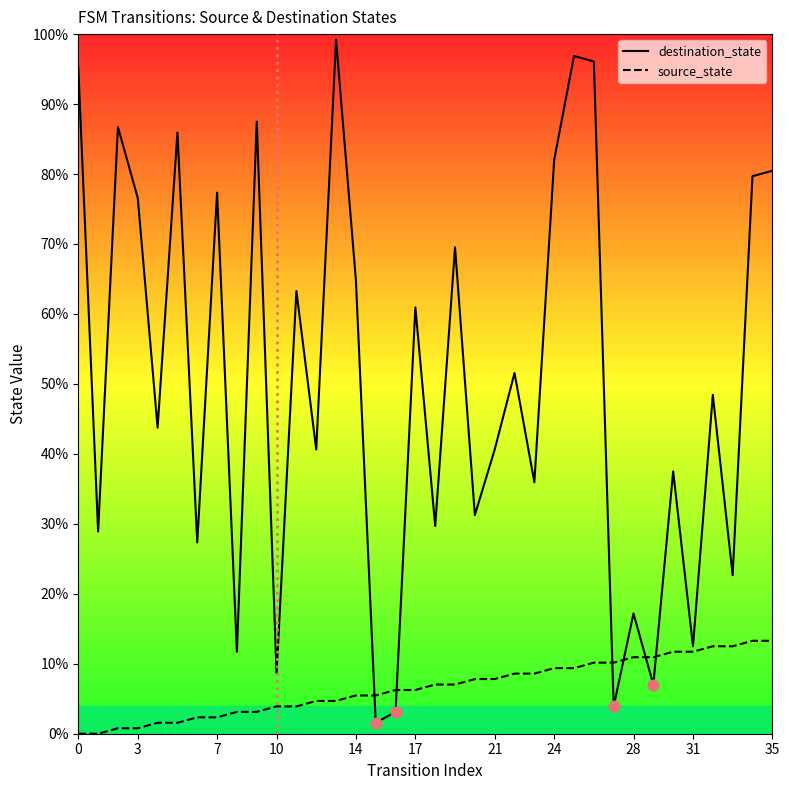

Which series reaches the maximum Y coordinate?

destination_state